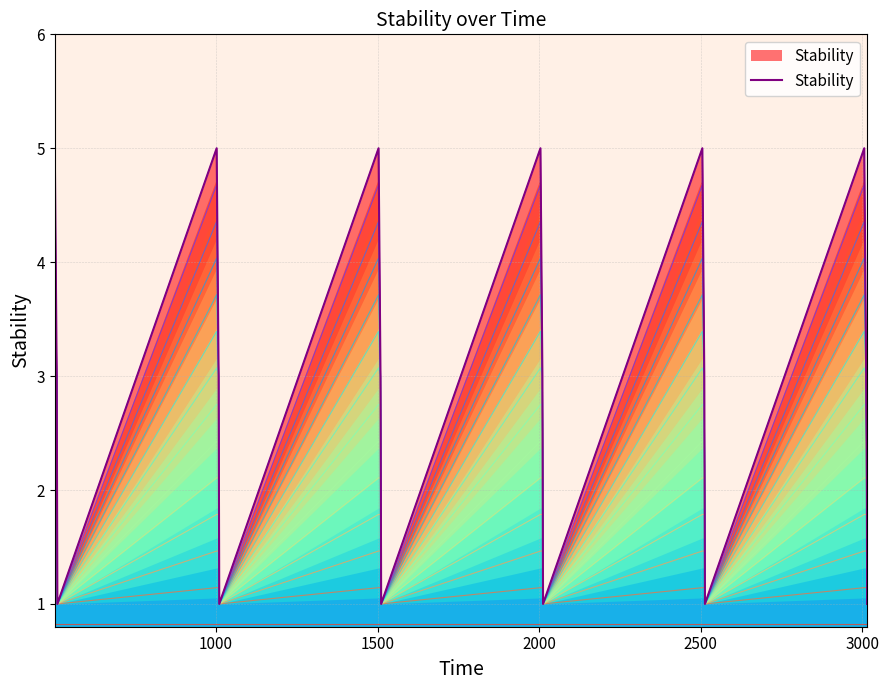

At which category does the chart reach its minimum across all series?

2000